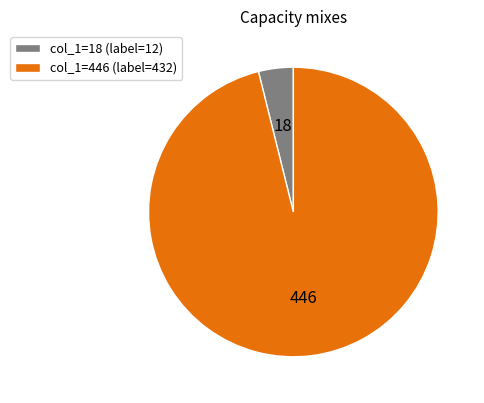

Which slice represents more than half of the pie?

col_1=446 (label=432)